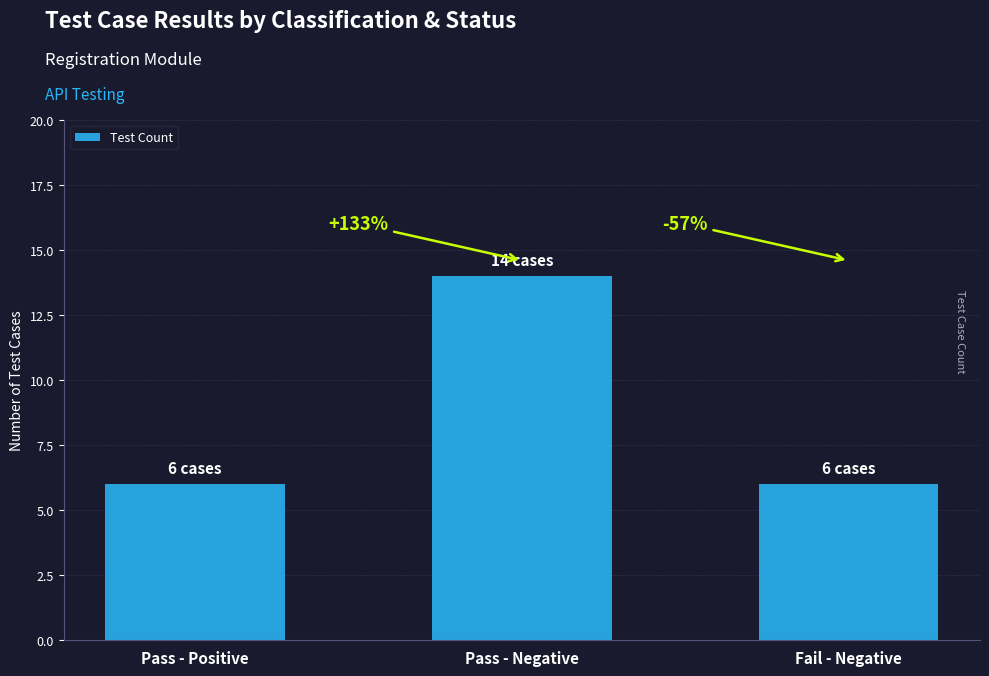

How many bars are there in total?

3